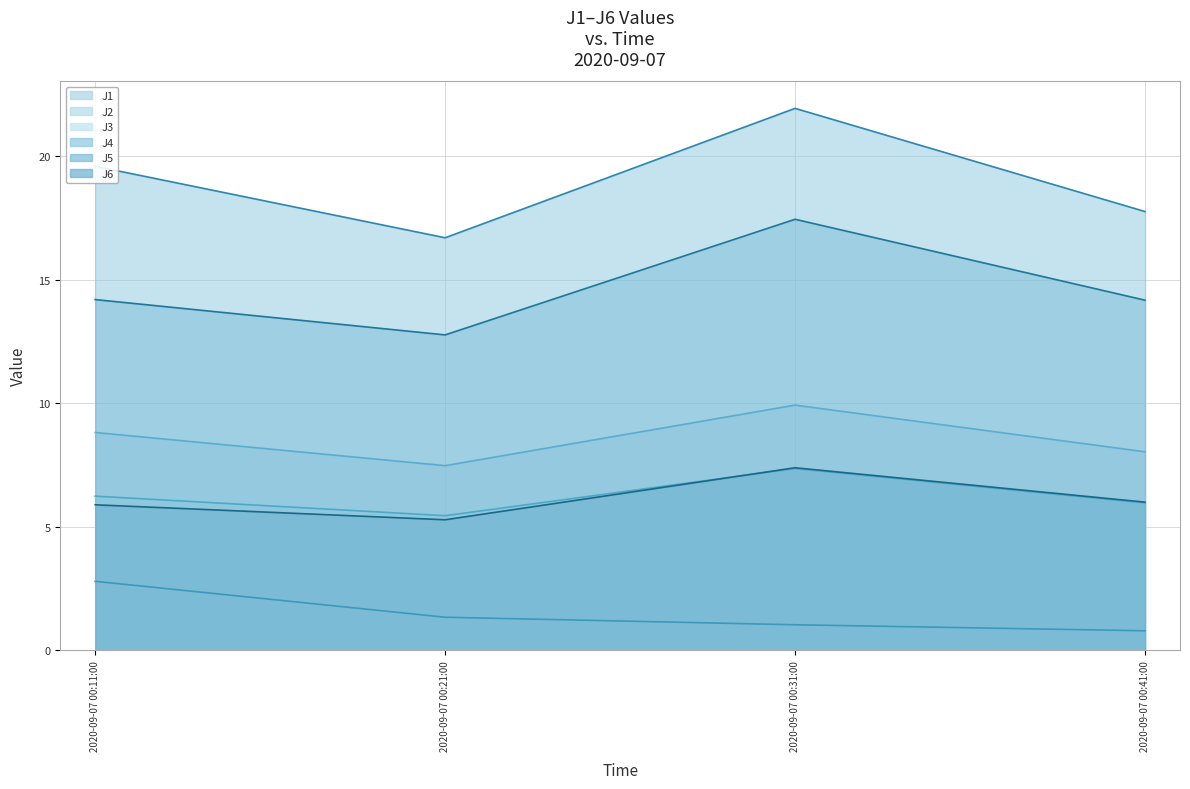

In J5, how many points are lower than both neighbors (excluding endpoints)?

1